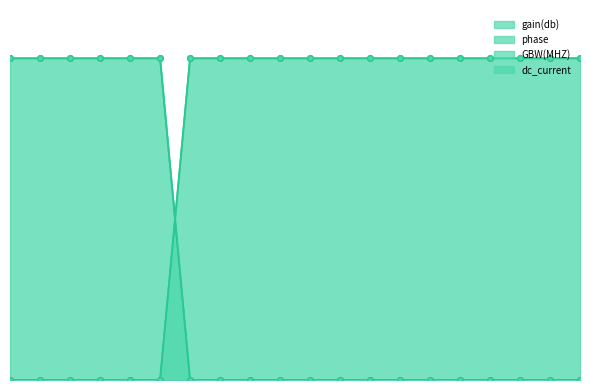

What are all the series names shown in the legend?

gain(db), phase, GBW(MHZ), dc_current